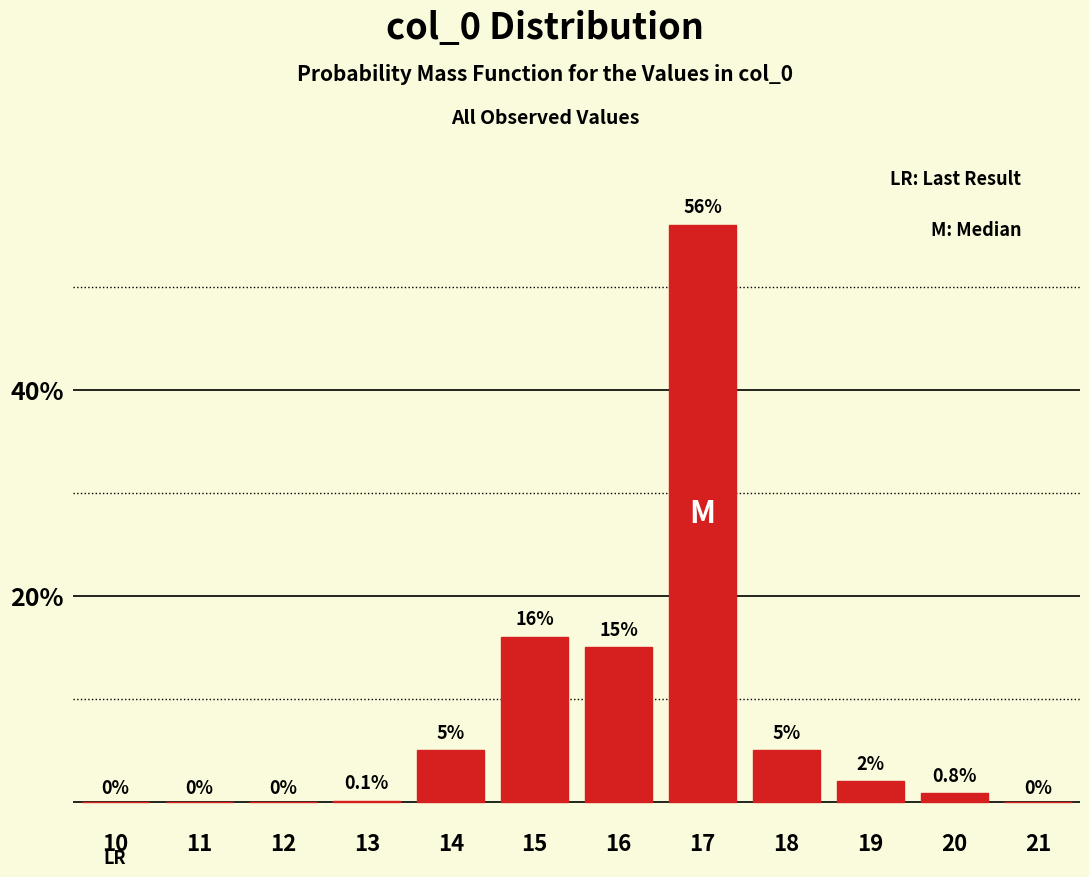

Reading right to left, what are all the values shown in this chart?

21=0.0	20=0.8	19=2.0	18=5.0	17=56.0	16=15.0	15=16.0	14=5.0	13=0.1	12=0.0	11=0.0	10=0.0